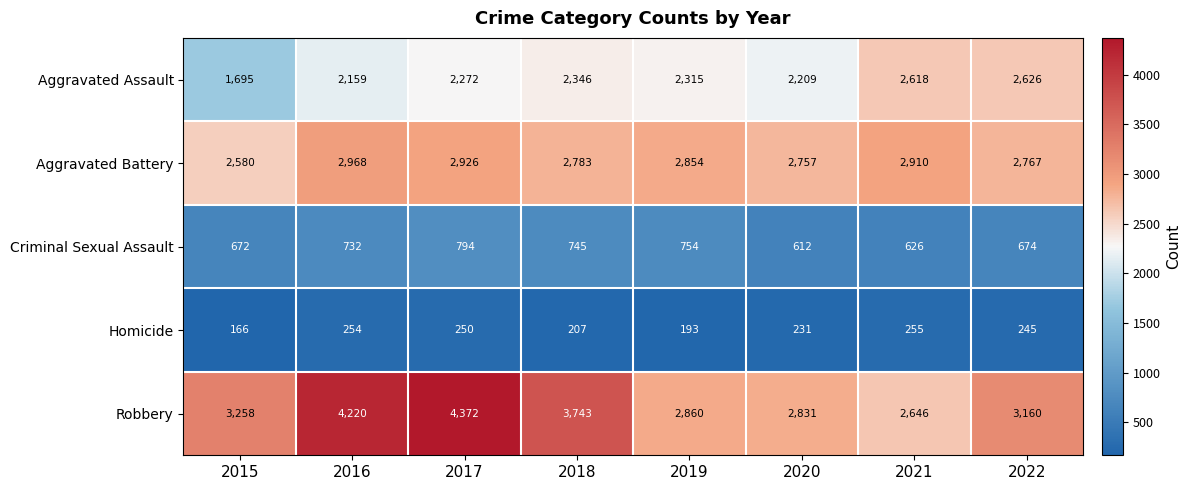

At how many categories does at least one series exceed 3754?

2